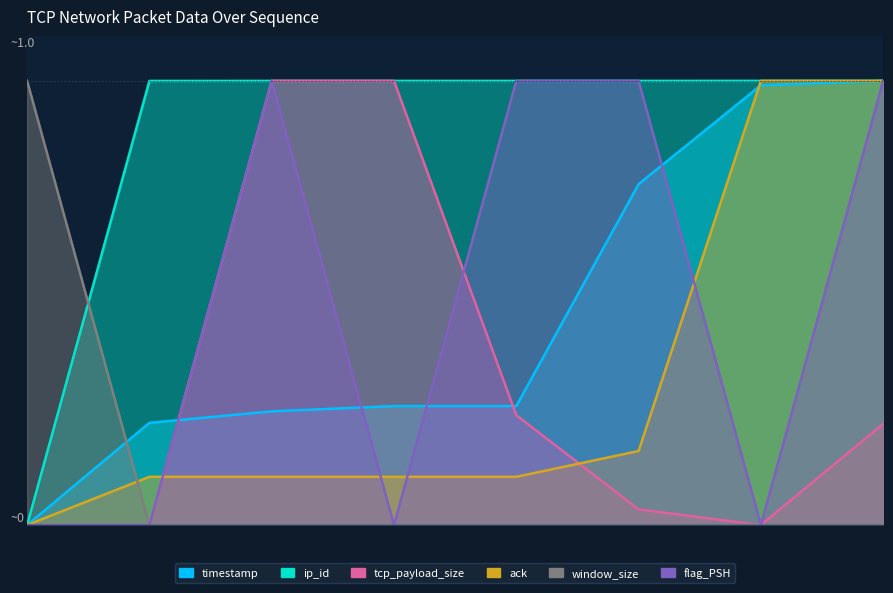

Which series changed the most between 334148982 and 334150839?

flag_PSH